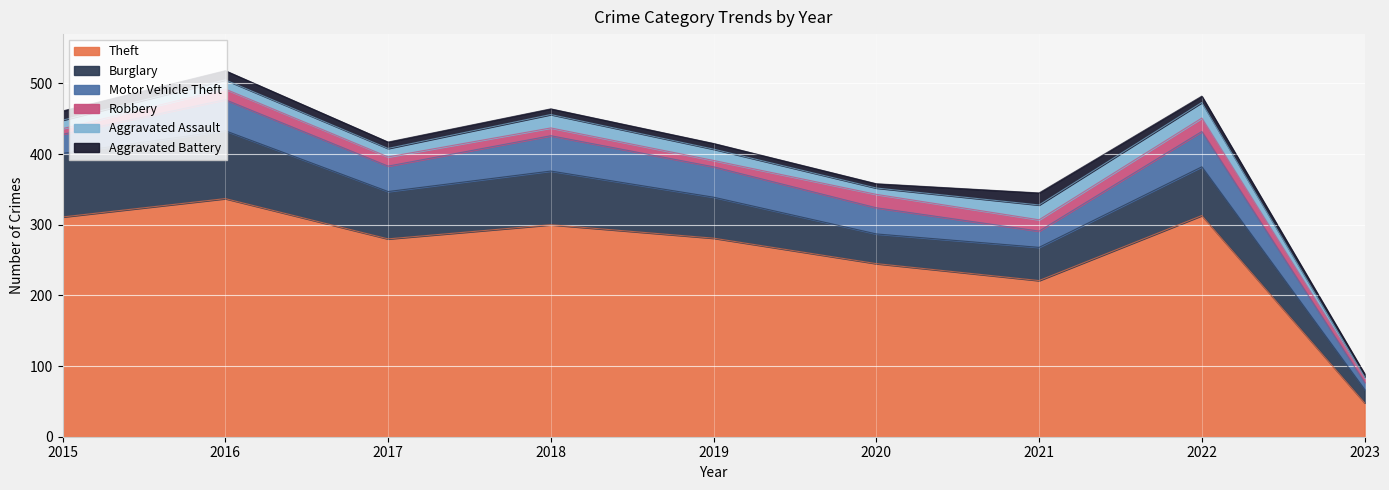

Which has a higher value, 2015 or 2016?

2016